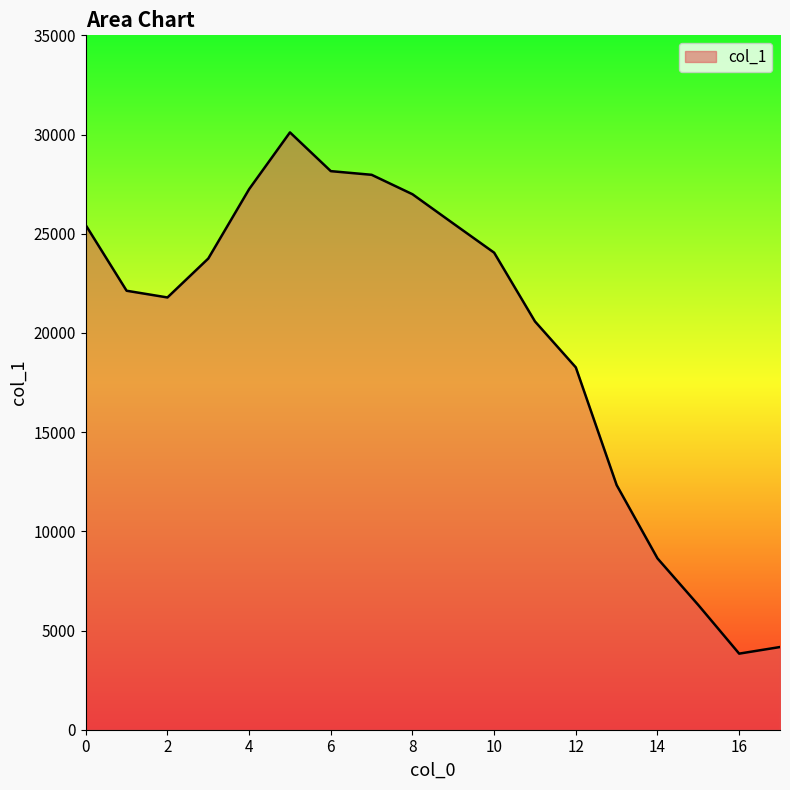

How many series are shown in this chart?

1